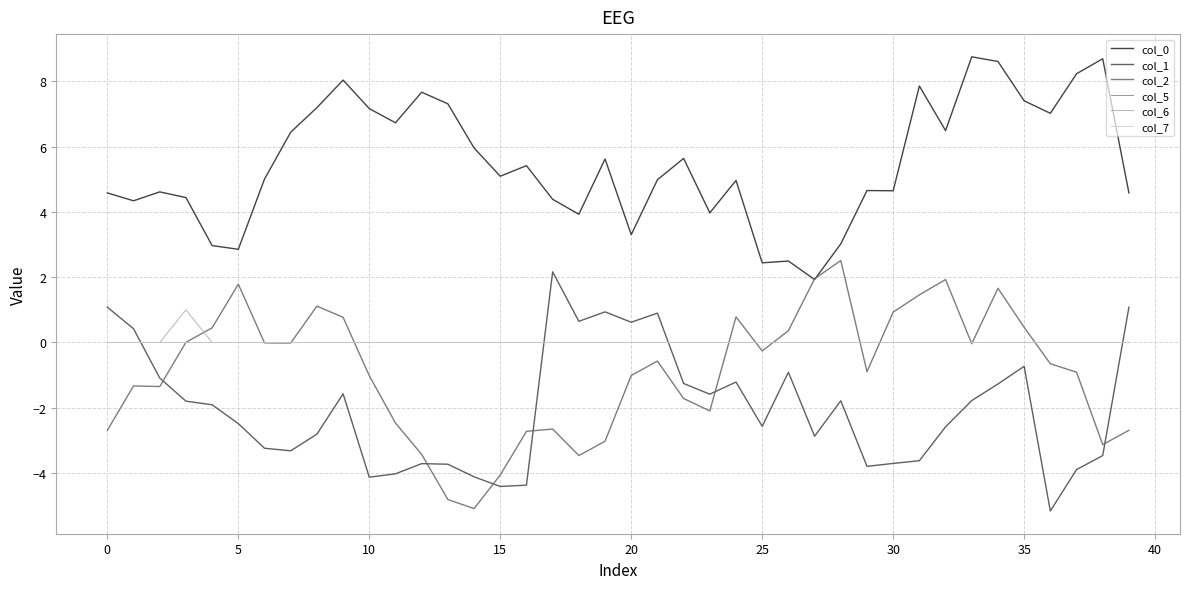

Does the chart display data point markers on the line(s)?

No